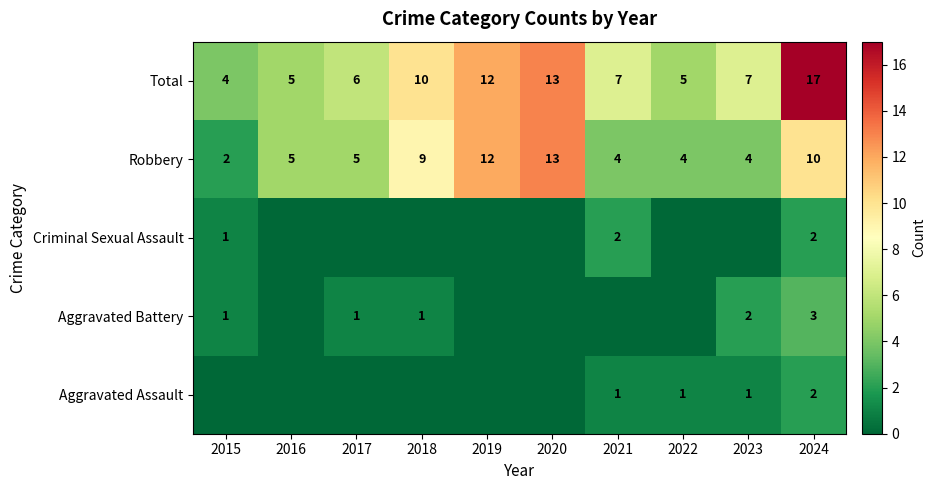

Where does the Total series first go above 7?

2018